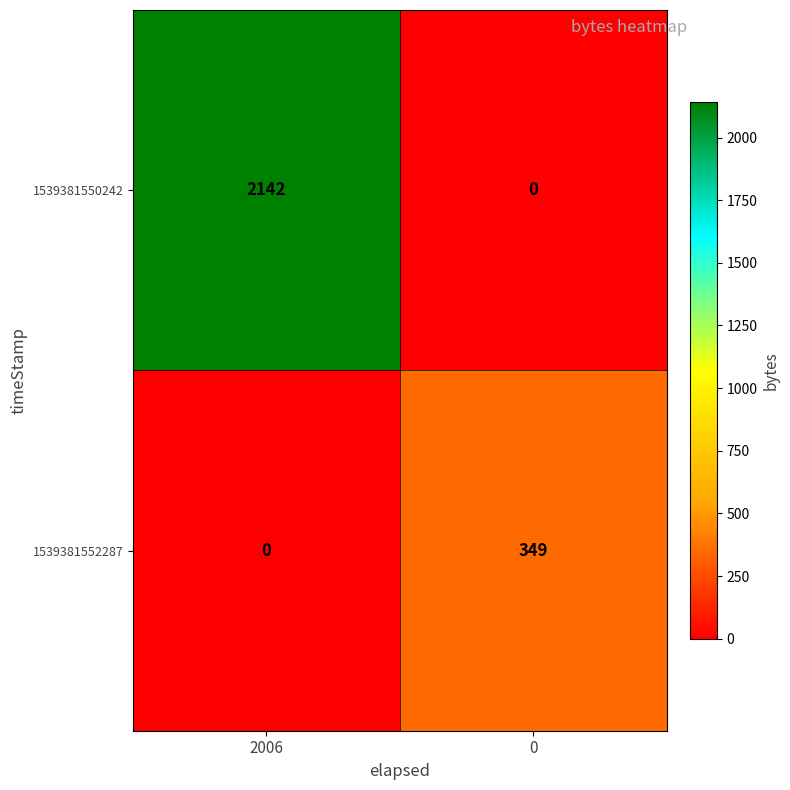

List the series in order of their overall mean, lowest first.

1539381552287, 1539381550242